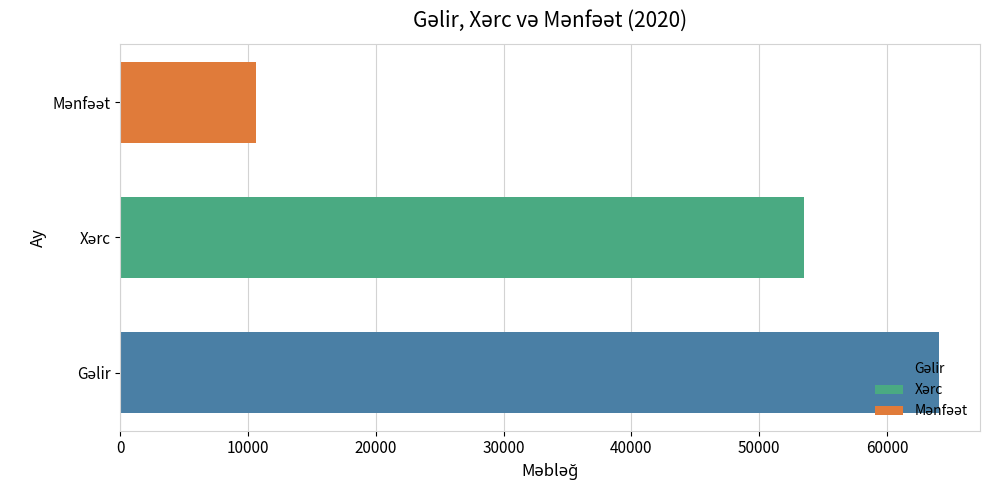

What is the greatest value displayed?

64080